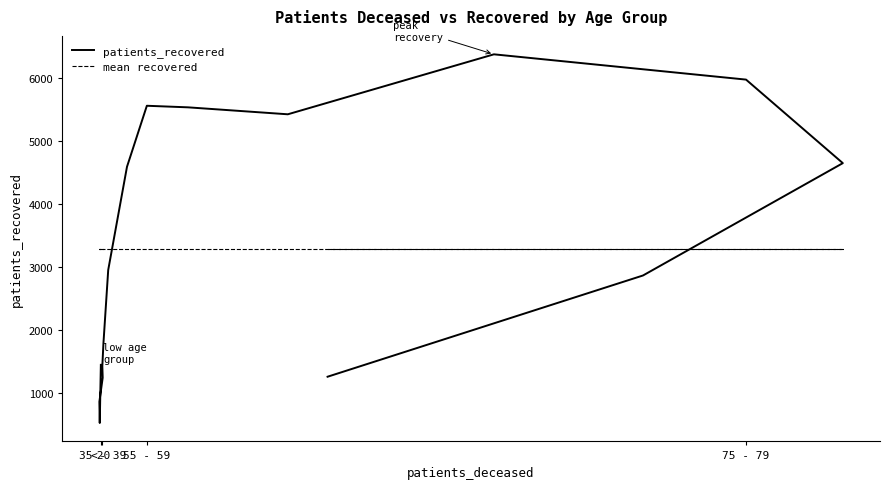

Which label corresponds to the smallest value in the chart?

35 - 39